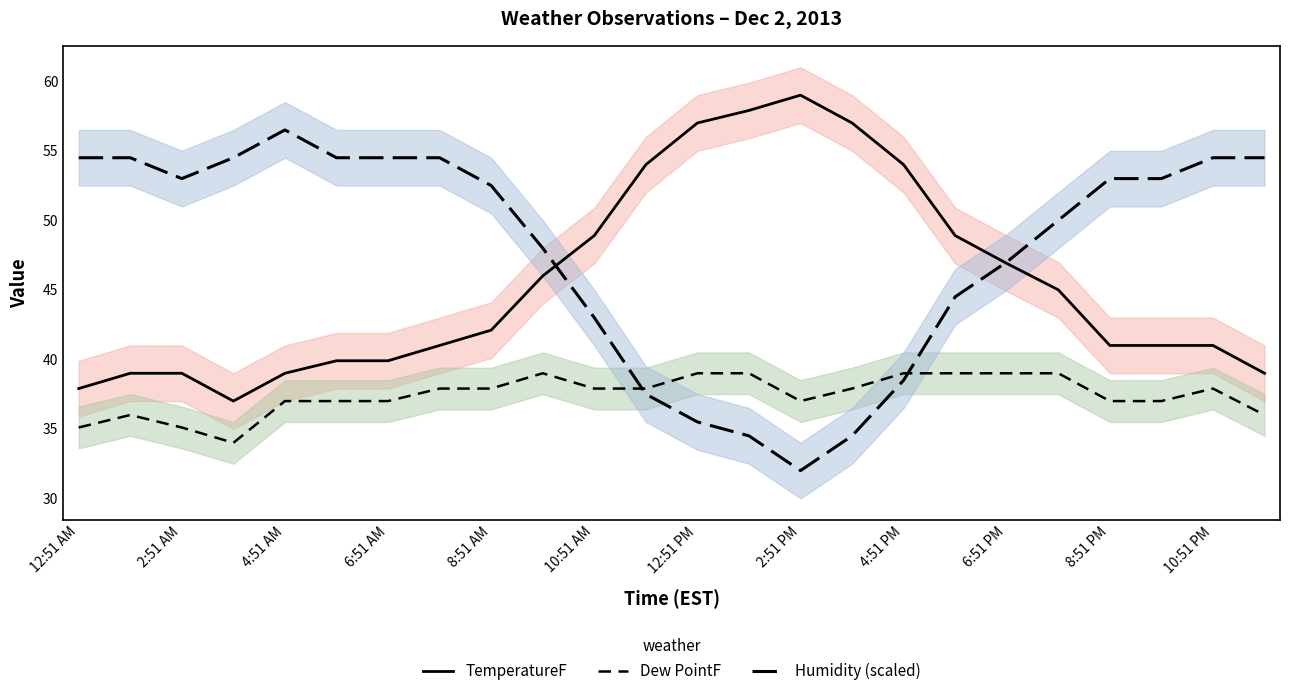

What value does the Humidity (scaled) series have at 6:51 PM?

47.0